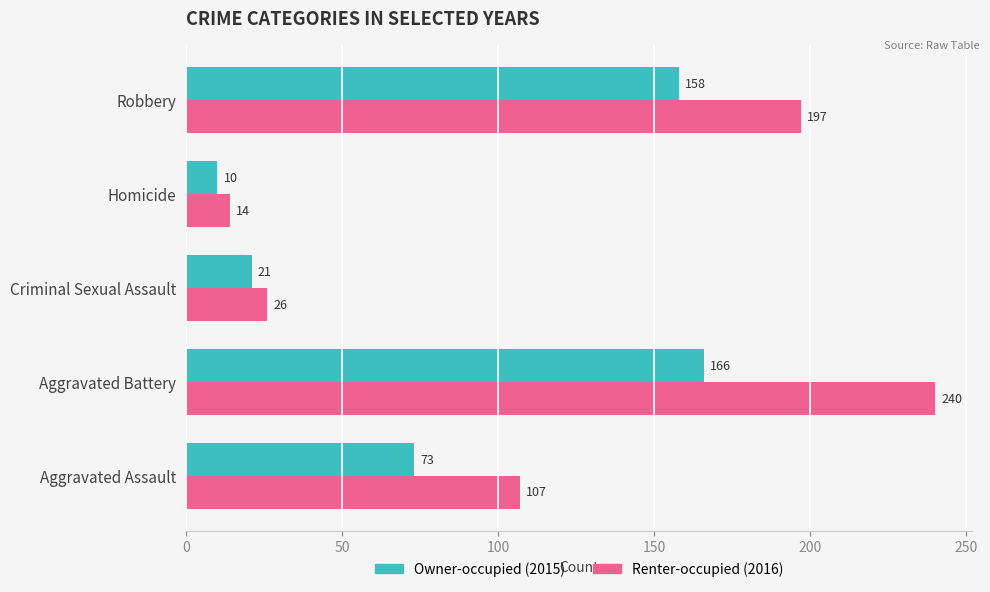

What is the total value across all series at Aggravated Assault?

180